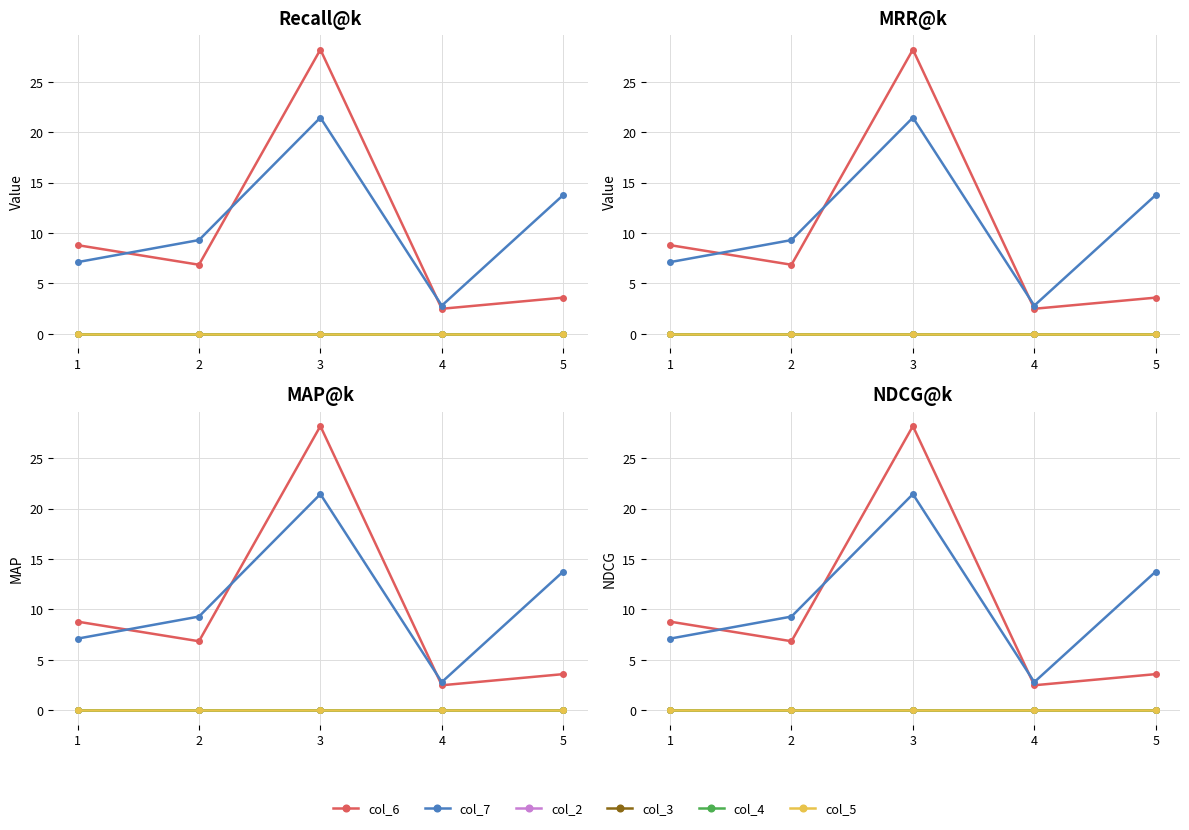

Which series has the largest total across all categories?

col_7